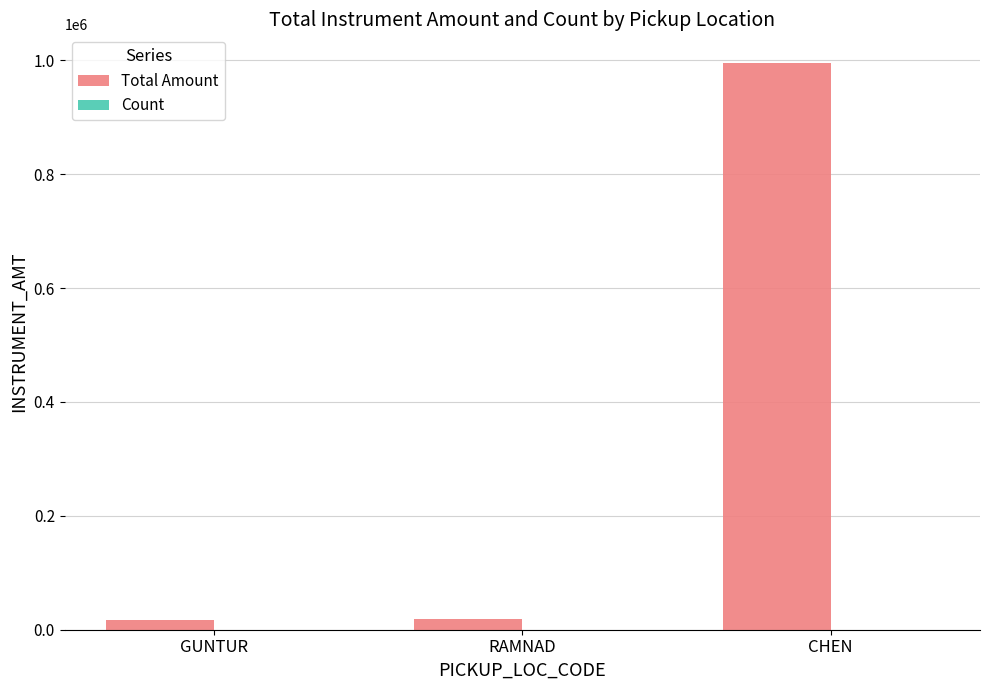

Between GUNTUR and CHEN, which series saw the biggest shift?

Total Amount